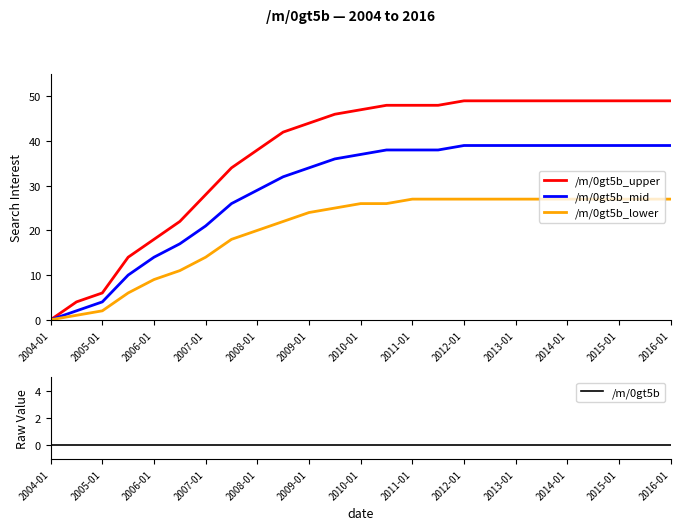

True or false: /m/0gt5b_upper and /m/0gt5b_lower intersect in this chart.

False